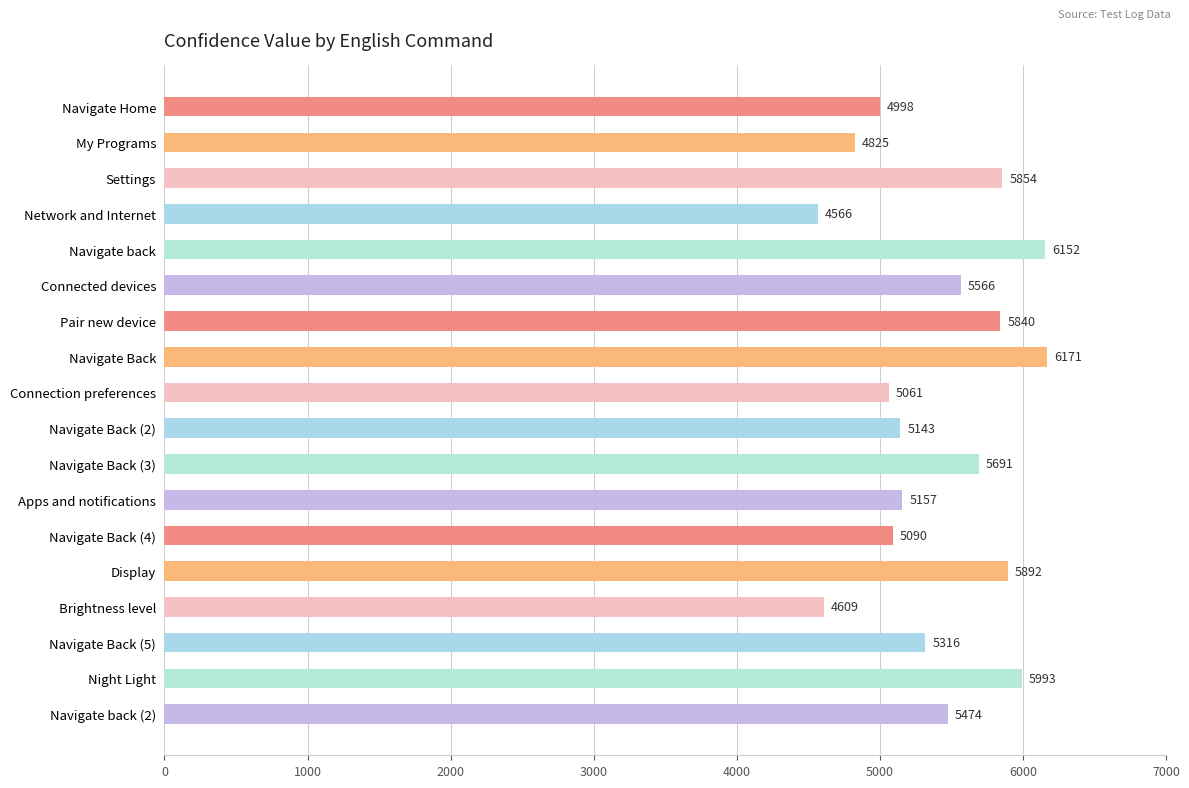

Is it true that the value at Navigate Back is 6171?

True